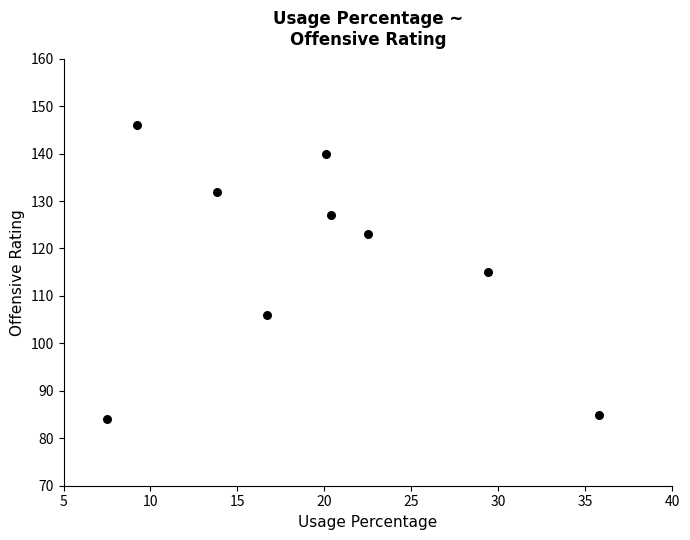

What is the range of Y values (max minus min)?

62